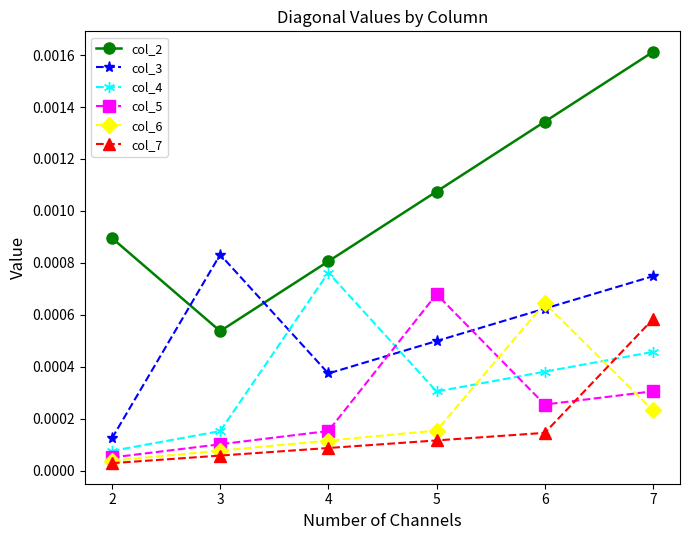

How many times do col_4 and col_6 cross each other?

2